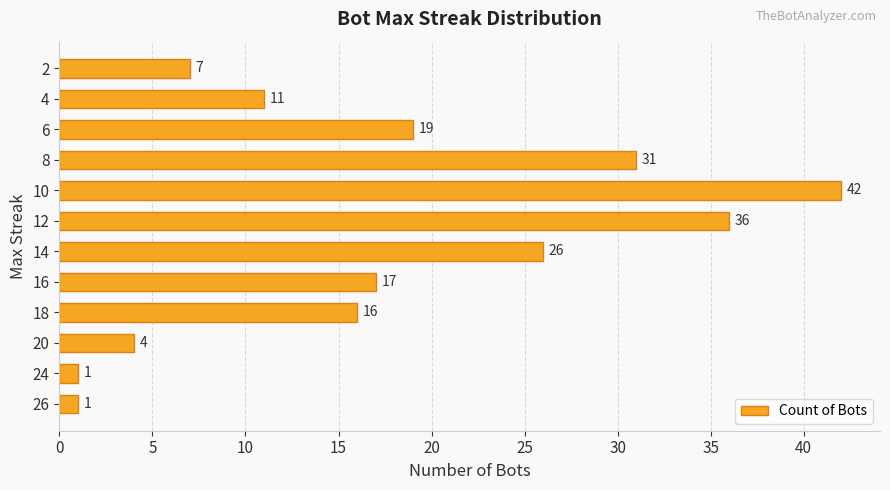

What is the smallest value displayed?

1